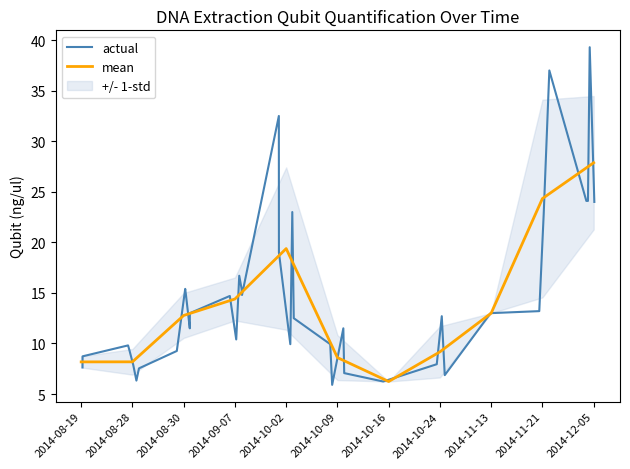

At how many categories does at least one series exceed 21?

3